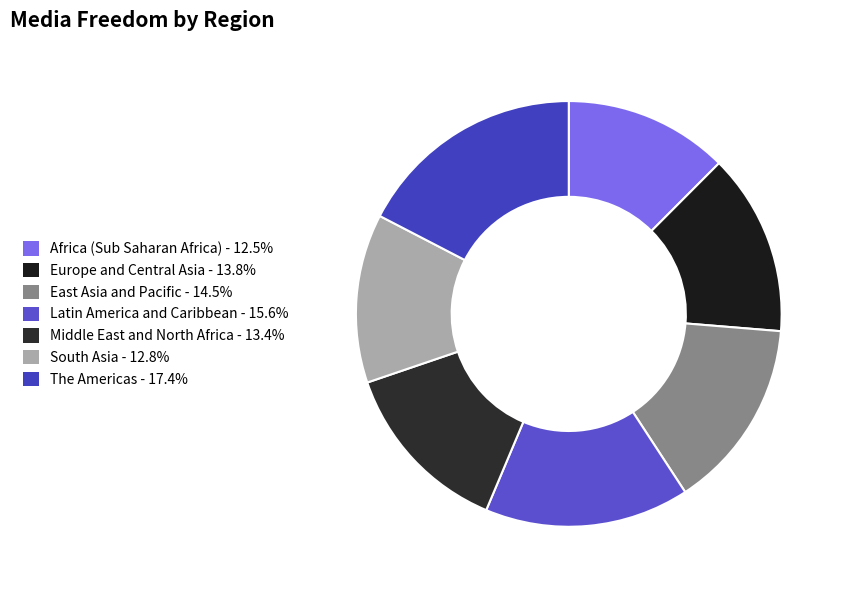

Count the number of slices in the pie.

7